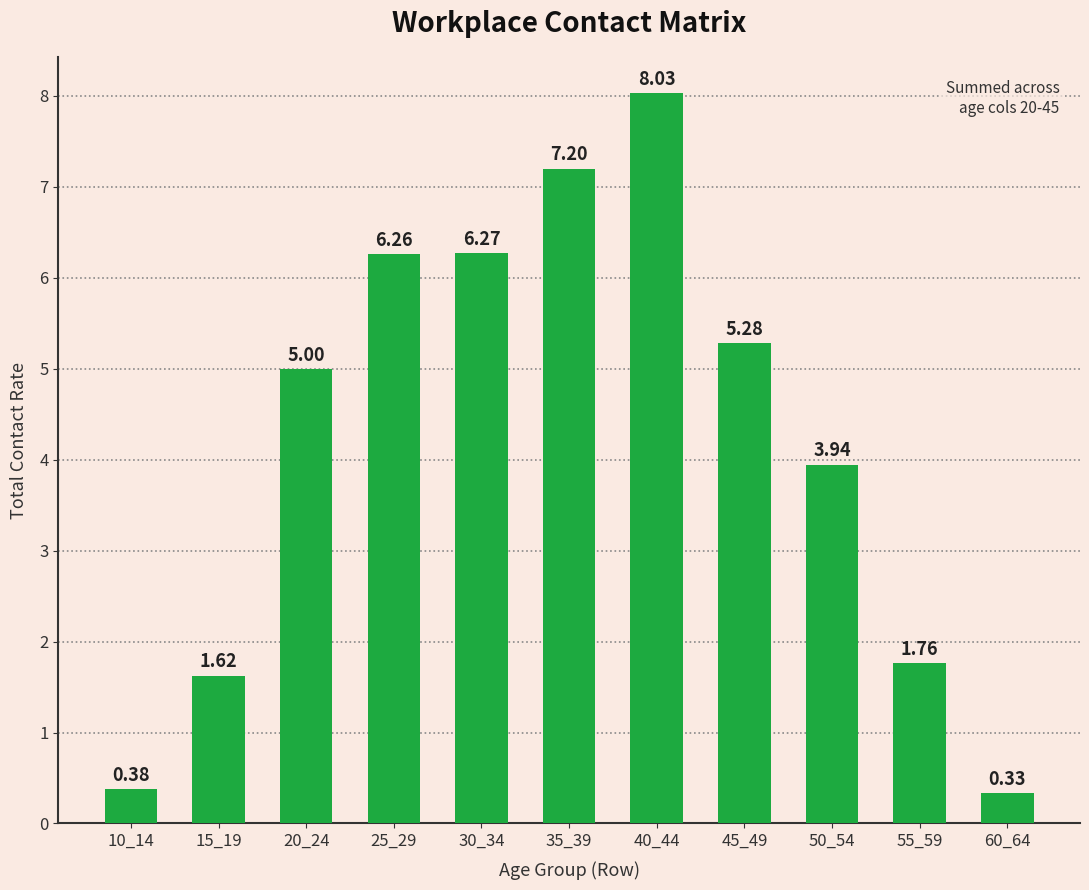

Which has a higher value, 25_29 or 35_39?

35_39